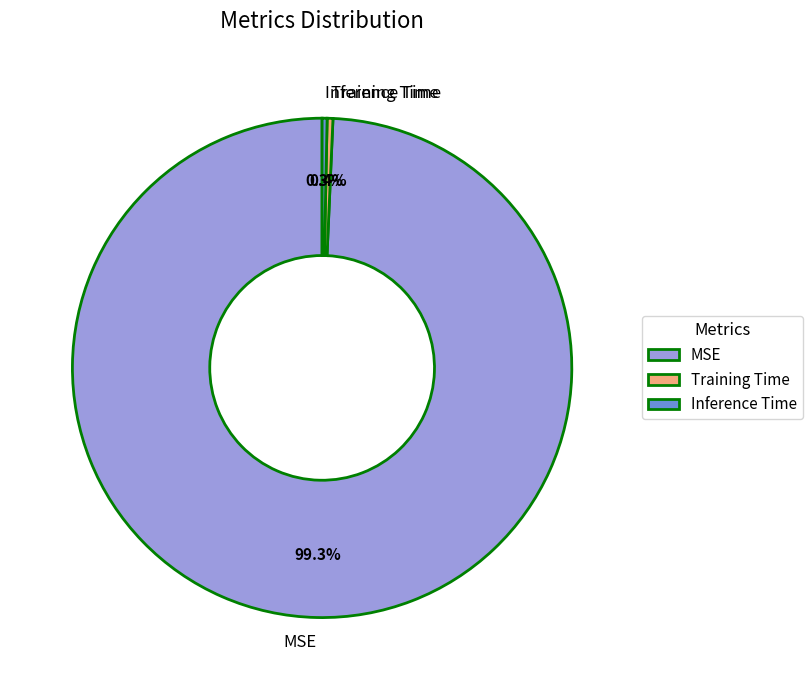

Which slice represents more than half of the pie?

MSE